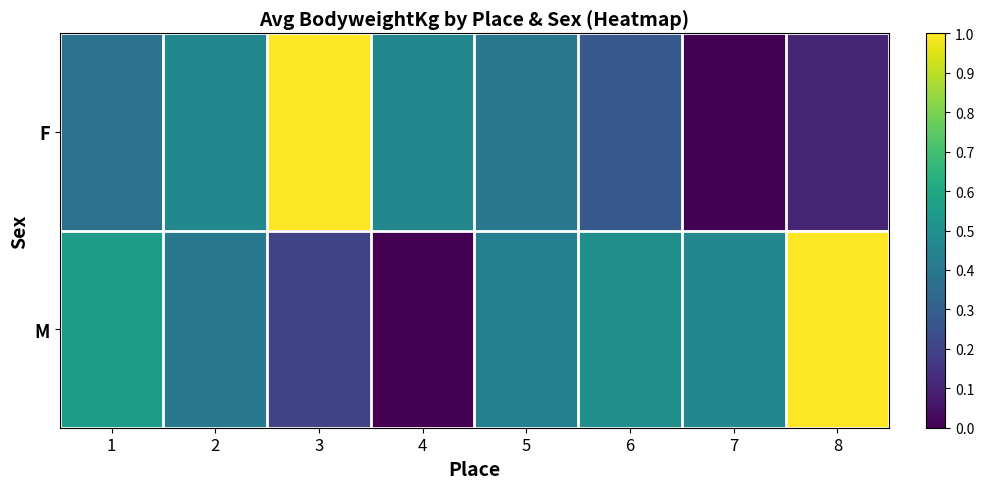

Which has a higher value, 3 or 5?

3